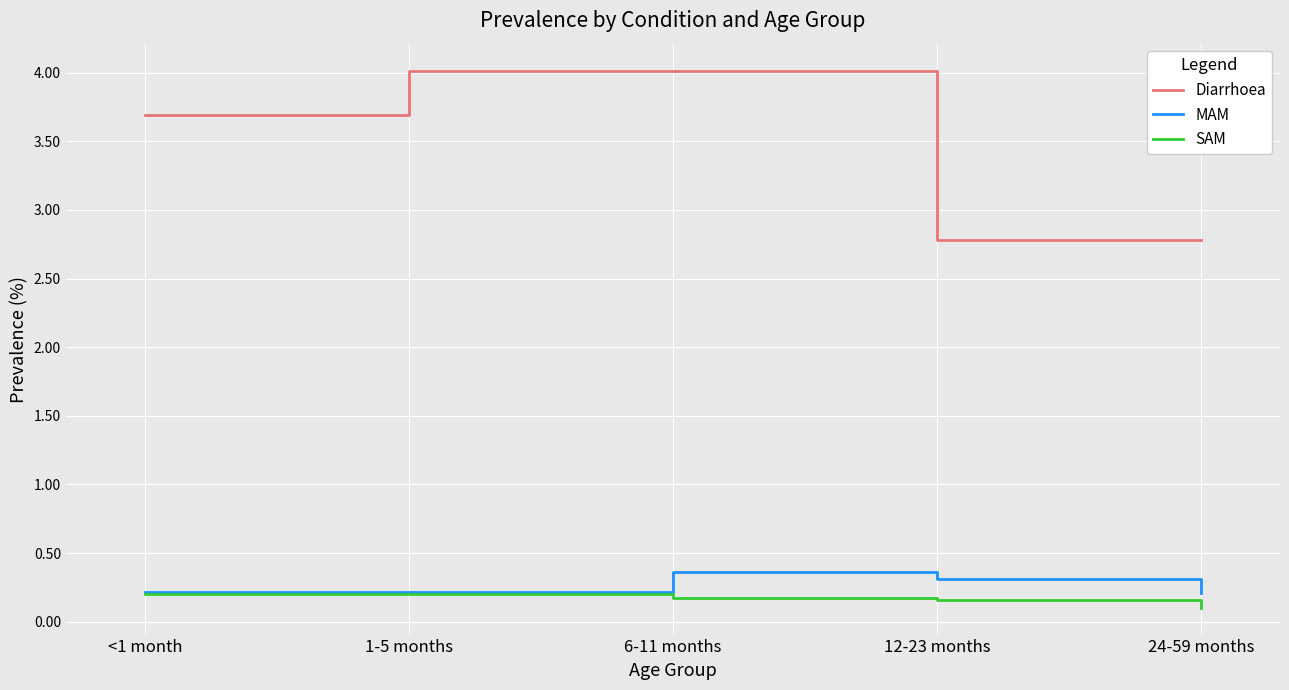

How many distinct data groups are displayed?

3